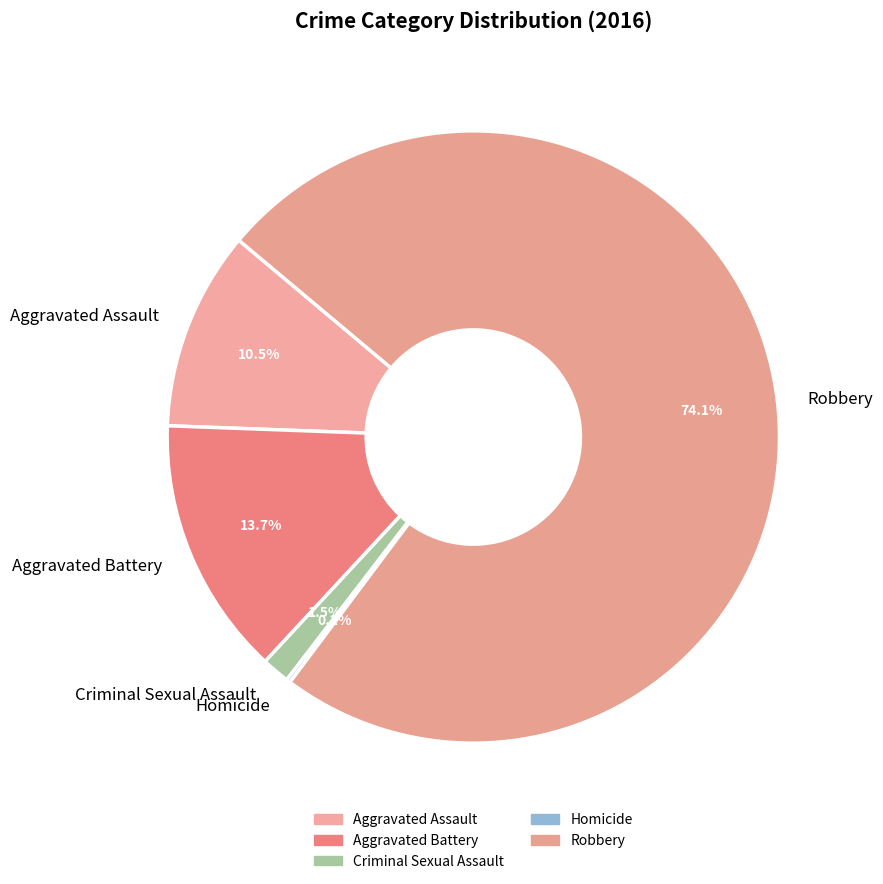

To the nearest percent, what is the average slice percentage?

20%